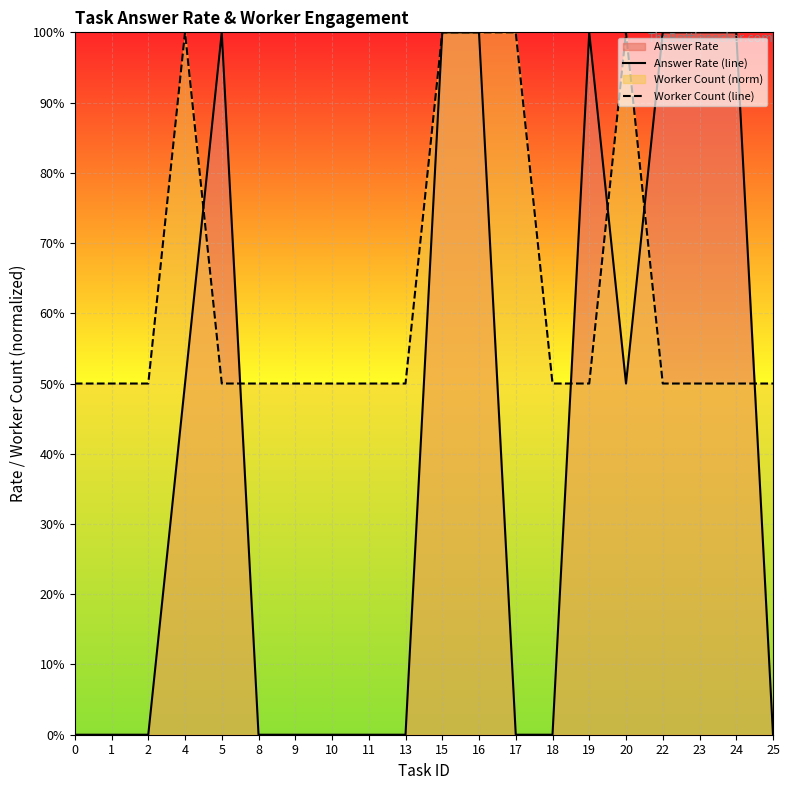

How many intersections are there between worker_count_line and answer_rate_line?

6